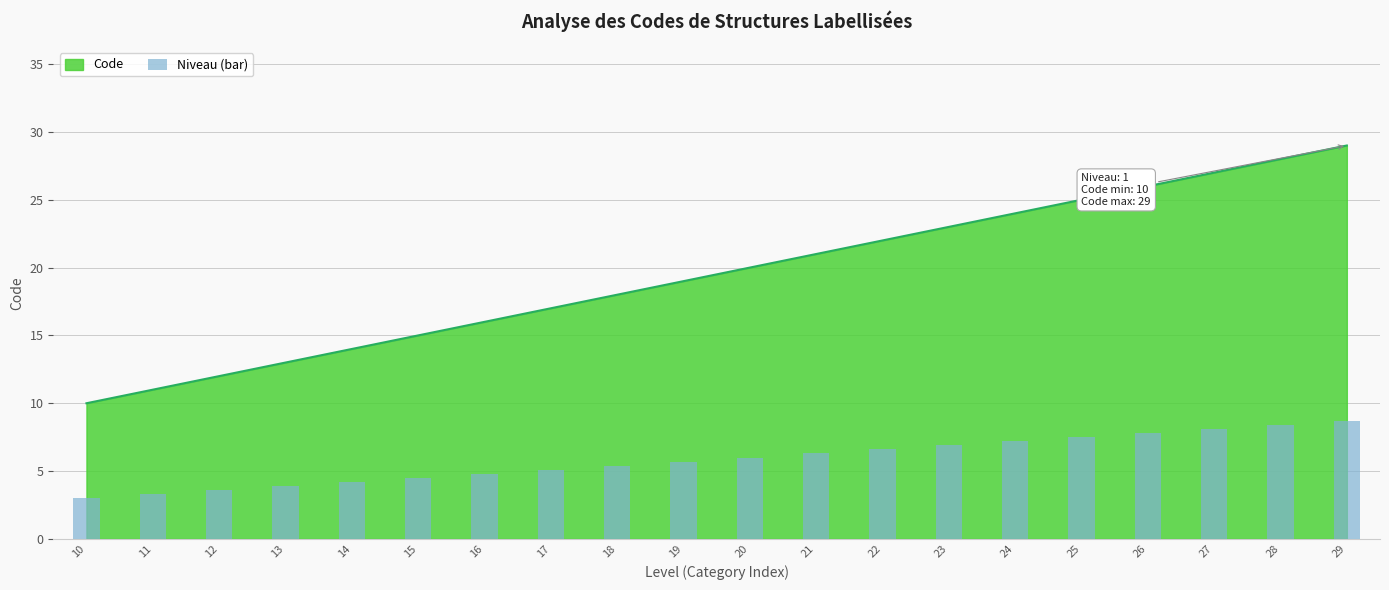

Reading left to right, what are all the values shown in this chart?

3.0	3.3	3.6	3.9	4.2	4.5	4.8	5.1	5.4	5.7	6.0	6.3	6.6	6.9	7.2	7.5	7.8	8.1	8.4	8.7